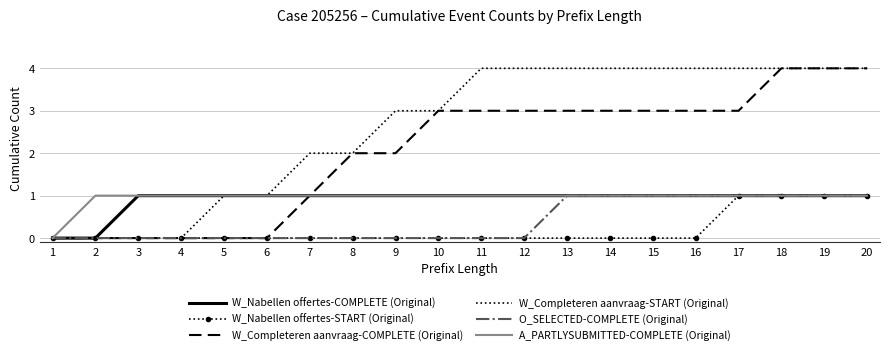

The value of W_Nabellen offertes-START (Original) at 12 is 1. True or false?

False